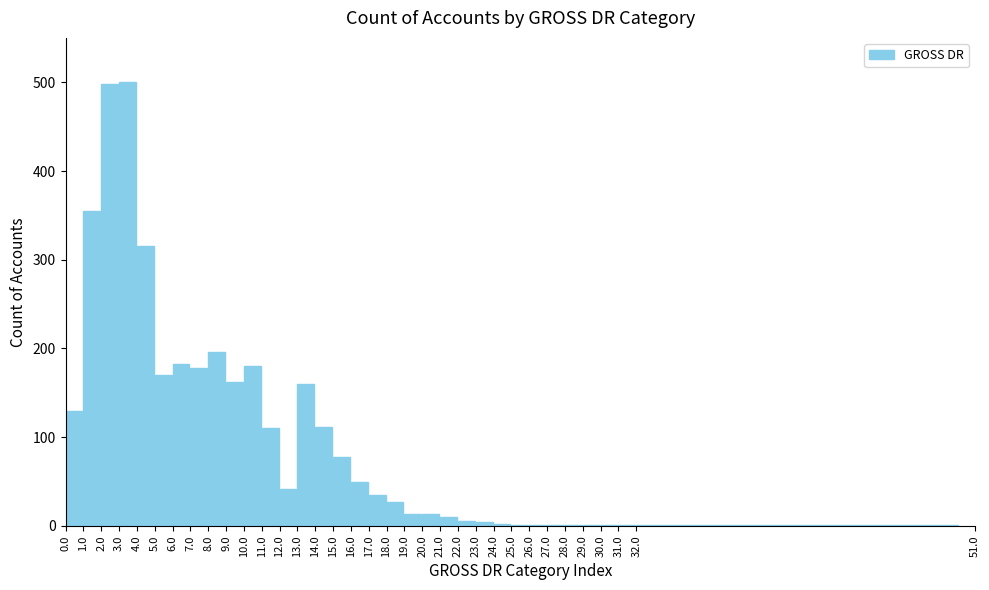

Which has a higher value, 7.0 or 17.0?

7.0